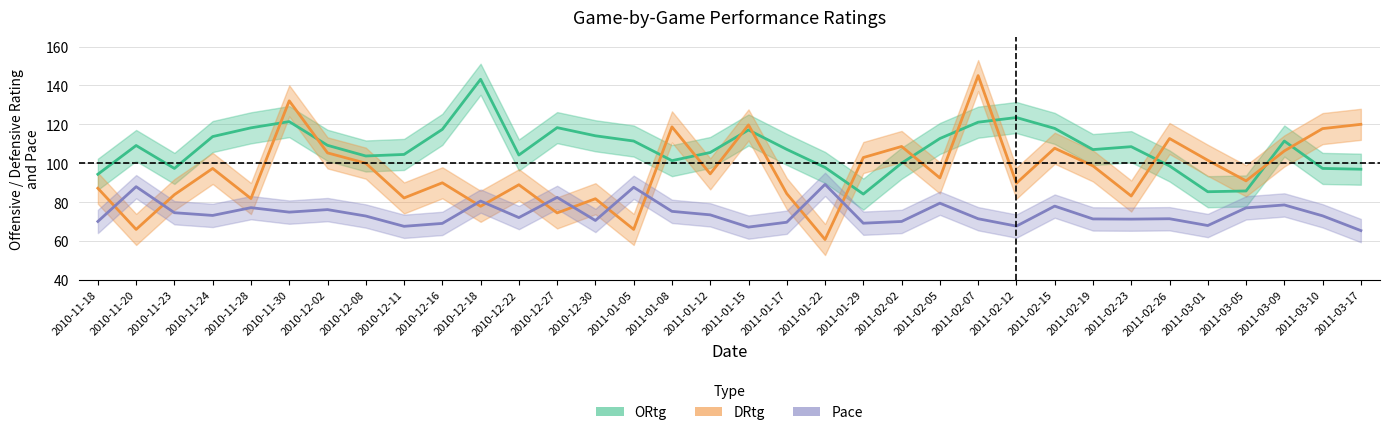

What is the sum of all DRtg values?

3269.2